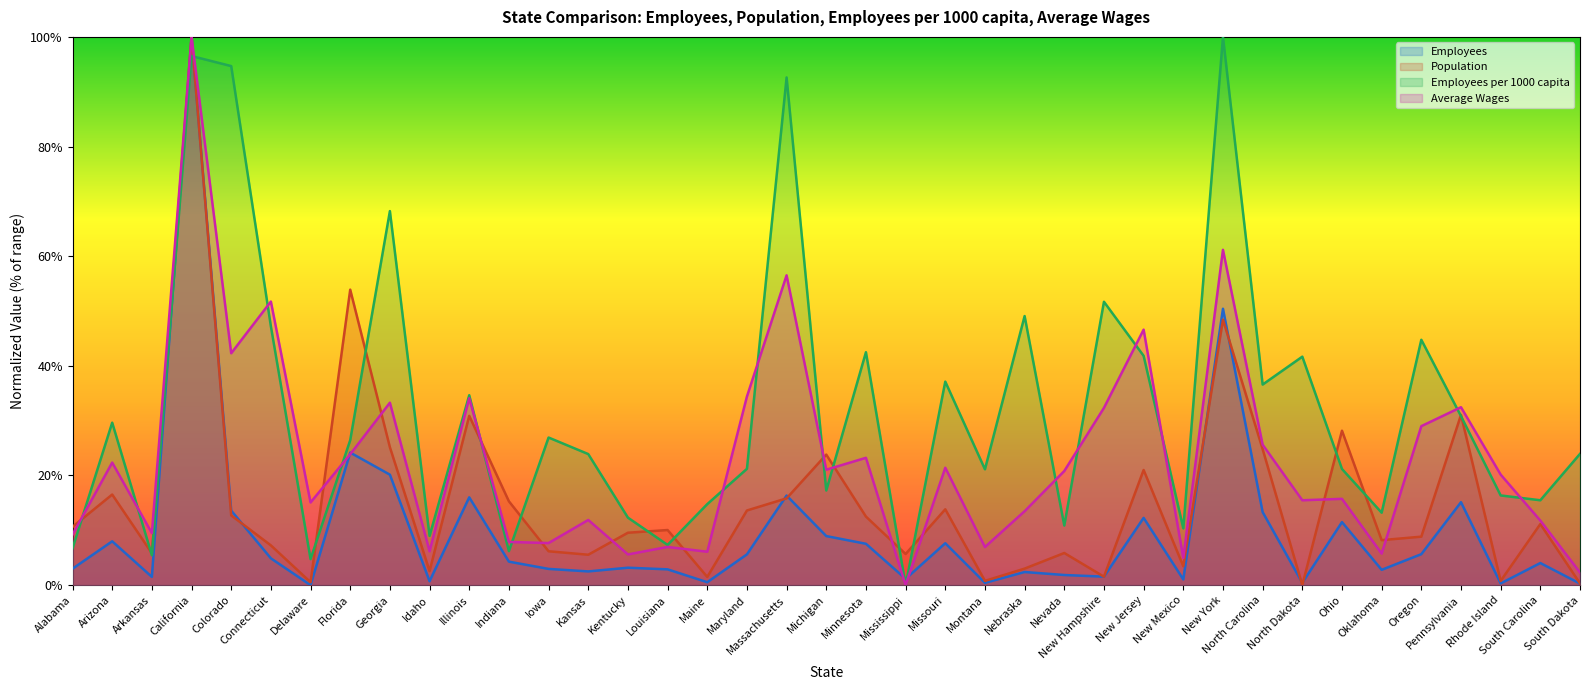

Reading left to right, transcribe all the data shown in this chart.

Employees: Alabama=3.0	Arizona=8.0	Arkansas=1.5	California=100.0	Colorado=13.6	Connecticut=4.9	Delaware=0.0	Florida=24.2	Georgia=20.1	Idaho=0.7	Illinois=16.0	Indiana=4.3	Iowa=3.0	Kansas=2.5	Kentucky=3.2	Louisiana=2.9	Maine=0.5	Maryland=5.6	Massachusetts=16.3	Michigan=8.9	Minnesota=7.5	Mississippi=1.1	Missouri=7.6	Montana=0.4	Nebraska=2.4	Nevada=1.8	New Hampshire=1.5	New Jersey=12.3	New Mexico=1.0	New York=50.4	North Carolina=13.3	North Dakota=0.4	Ohio=11.5	Oklahoma=2.8	Oregon=5.6	Pennsylvania=15.1	Rhode Island=0.3	South Carolina=4.0	South Dakota=0.3
Population: Alabama=10.6	Arizona=16.5	Arkansas=5.8	California=100.0	Colorado=12.7	Connecticut=7.2	Delaware=0.5	Florida=53.9	Georgia=25.2	Idaho=2.6	Illinois=30.9	Indiana=15.3	Iowa=6.2	Kansas=5.5	Kentucky=9.6	Louisiana=10.1	Maine=1.5	Maryland=13.6	Massachusetts=15.8	Michigan=23.8	Minnesota=12.5	Mississippi=5.7	Missouri=13.8	Montana=0.8	Nebraska=3.0	Nevada=5.9	New Hampshire=1.5	New Jersey=21.0	New Mexico=3.4	New York=48.4	North Carolina=24.8	North Dakota=0.0	Ohio=28.2	Oklahoma=8.2	Oregon=8.8	Pennsylvania=31.1	Rhode Island=0.8	South Carolina=11.1	South Dakota=0.3
Employees per 1000 capita: Alabama=6.7	Arizona=29.6	Arkansas=5.5	California=96.5	Colorado=94.7	Connecticut=47.2	Delaware=4.7	Florida=26.4	Georgia=68.2	Idaho=9.0	Illinois=34.6	Indiana=6.2	Iowa=26.9	Kansas=23.9	Kentucky=12.3	Louisiana=7.3	Maine=14.8	Maryland=21.2	Massachusetts=92.6	Michigan=17.3	Minnesota=42.5	Mississippi=0.0	Missouri=37.1	Montana=21.1	Nebraska=49.1	Nevada=10.9	New Hampshire=51.7	New Jersey=41.8	New Mexico=10.4	New York=100.0	North Carolina=36.6	North Dakota=41.7	Ohio=21.2	Oklahoma=13.2	Oregon=44.8	Pennsylvania=30.8	Rhode Island=16.4	South Carolina=15.5	South Dakota=23.9
Average Wages: Alabama=9.2	Arizona=22.4	Arkansas=9.5	California=100.0	Colorado=42.3	Connecticut=51.7	Delaware=15.1	Florida=23.9	Georgia=33.3	Idaho=6.2	Illinois=34.1	Indiana=7.9	Iowa=7.7	Kansas=11.9	Kentucky=5.6	Louisiana=7.0	Maine=6.1	Maryland=34.4	Massachusetts=56.5	Michigan=21.1	Minnesota=23.2	Mississippi=0.0	Missouri=21.4	Montana=7.0	Nebraska=13.5	Nevada=20.8	New Hampshire=32.3	New Jersey=46.6	New Mexico=4.9	New York=61.2	North Carolina=25.6	North Dakota=15.5	Ohio=15.7	Oklahoma=5.8	Oregon=29.0	Pennsylvania=32.5	Rhode Island=20.2	South Carolina=11.8	South Dakota=2.3